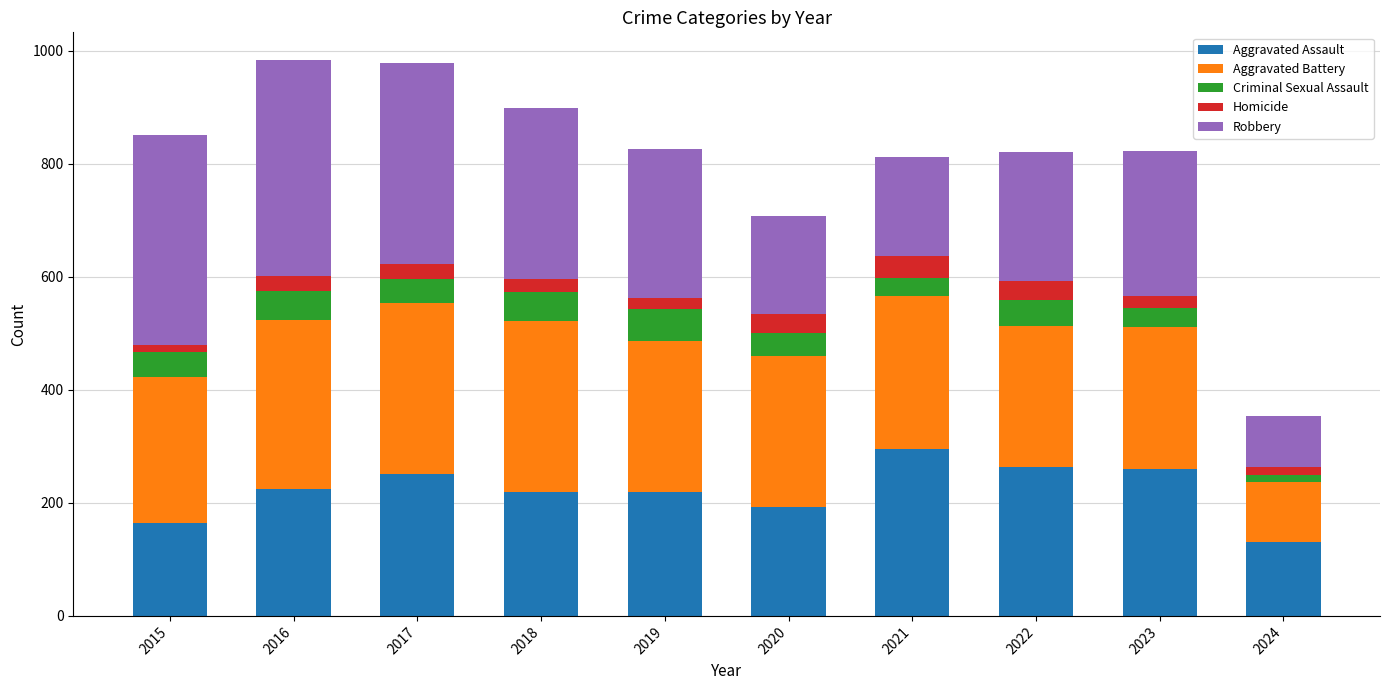

What is the total value across all series at 2021?

811